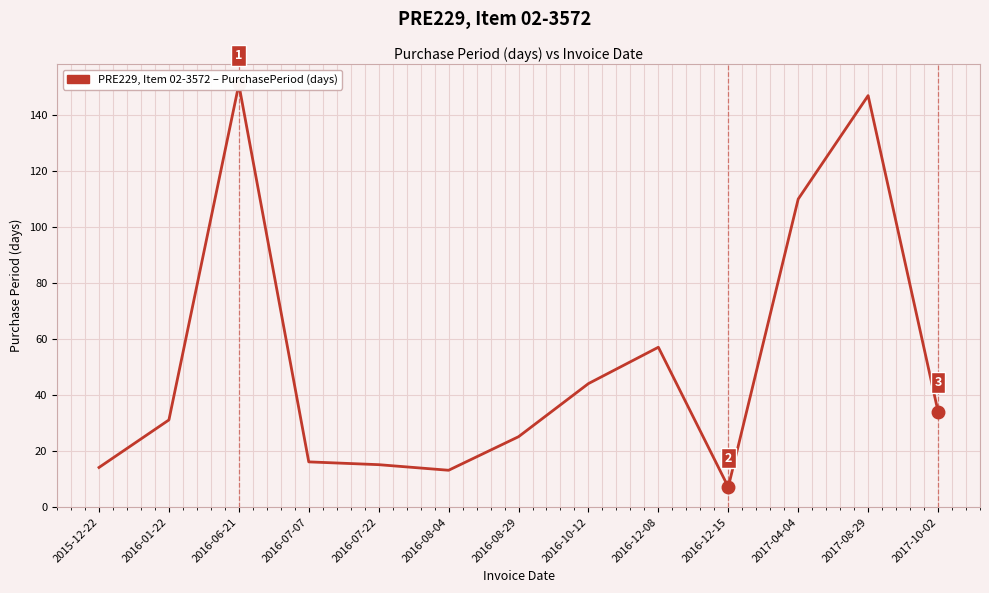

What is the label of the 10th point from the right?

2016-07-07